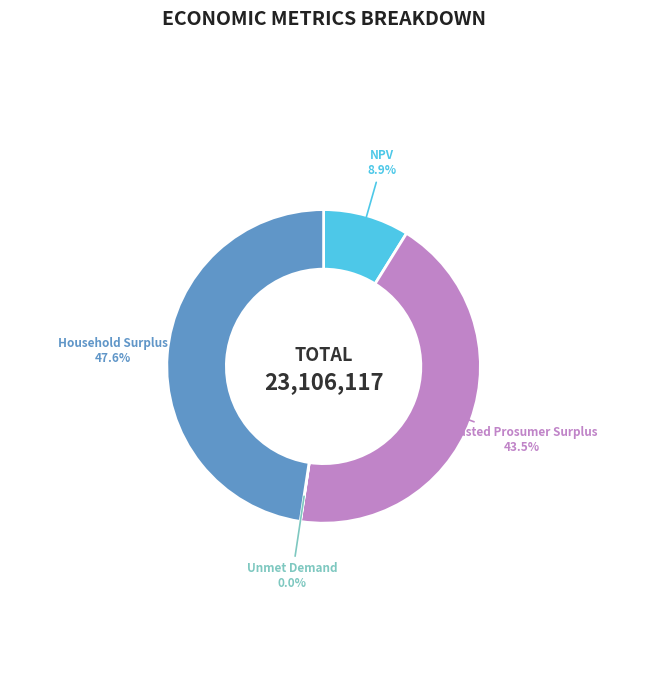

Which slice is the largest?

Household Surplus